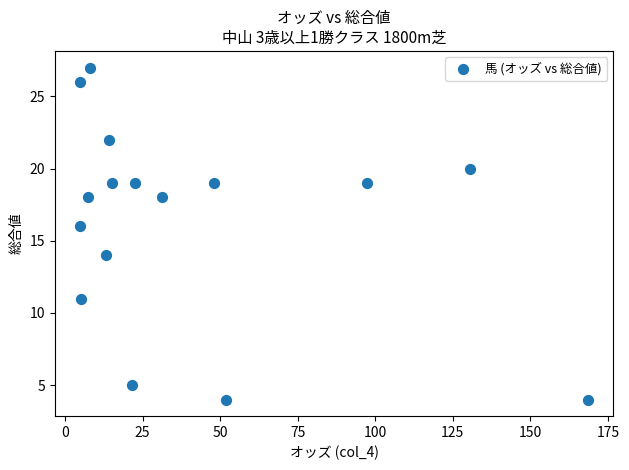

What is the range of Y values (max minus min)?

23